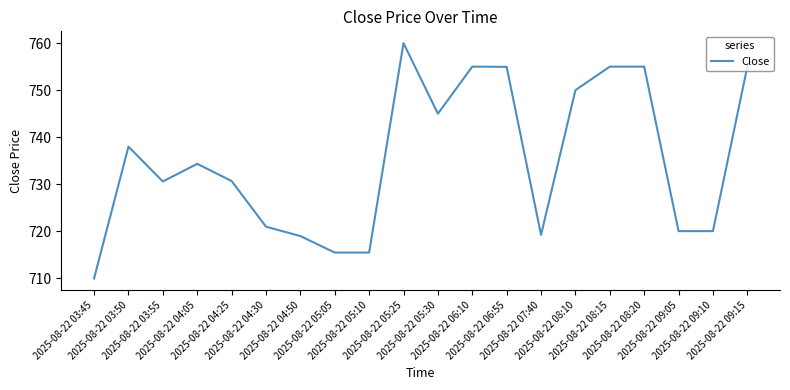

True or false: the data shows 439.3 at 2025-08-22 09:10.

False